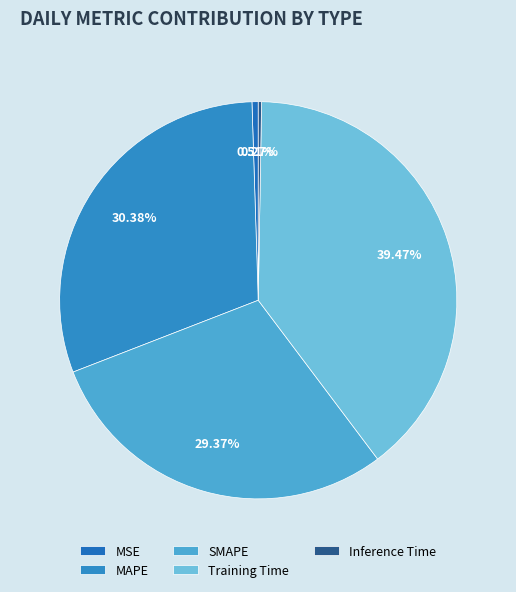

Count the number of slices in the pie.

5